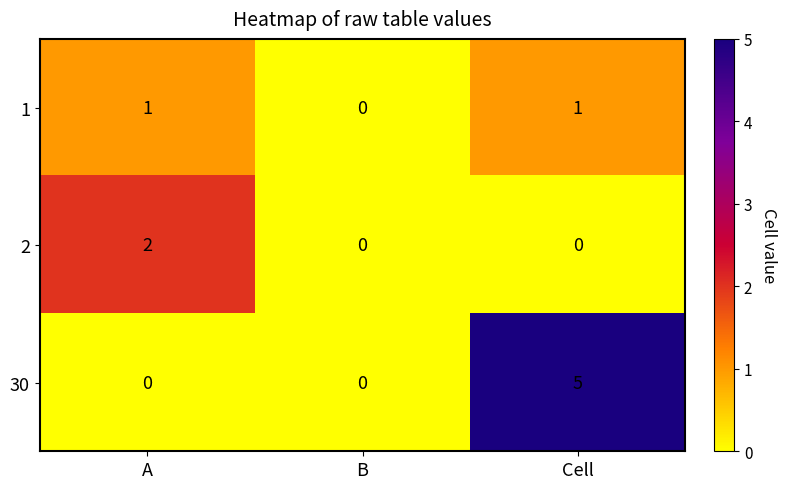

The 30 series shows 0 at B. True or false?

True